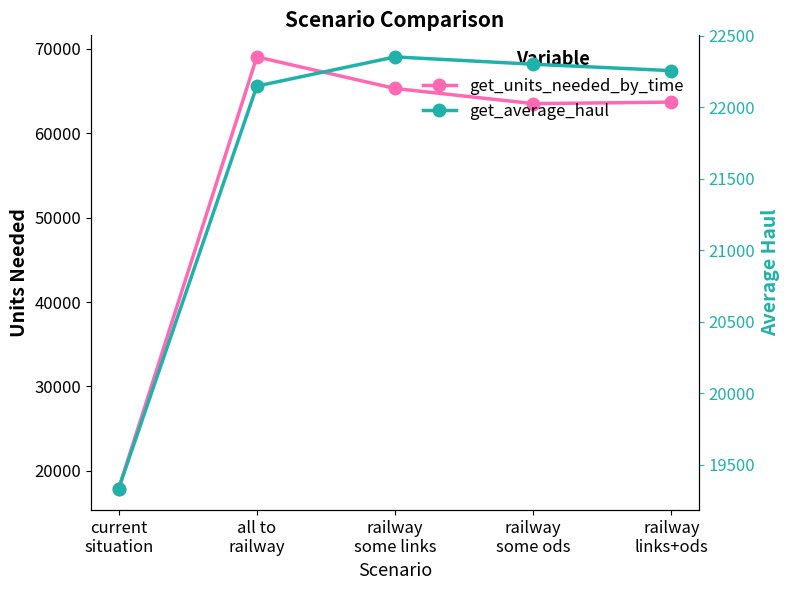

What is the label of the 3rd point from the left?

railway
some links